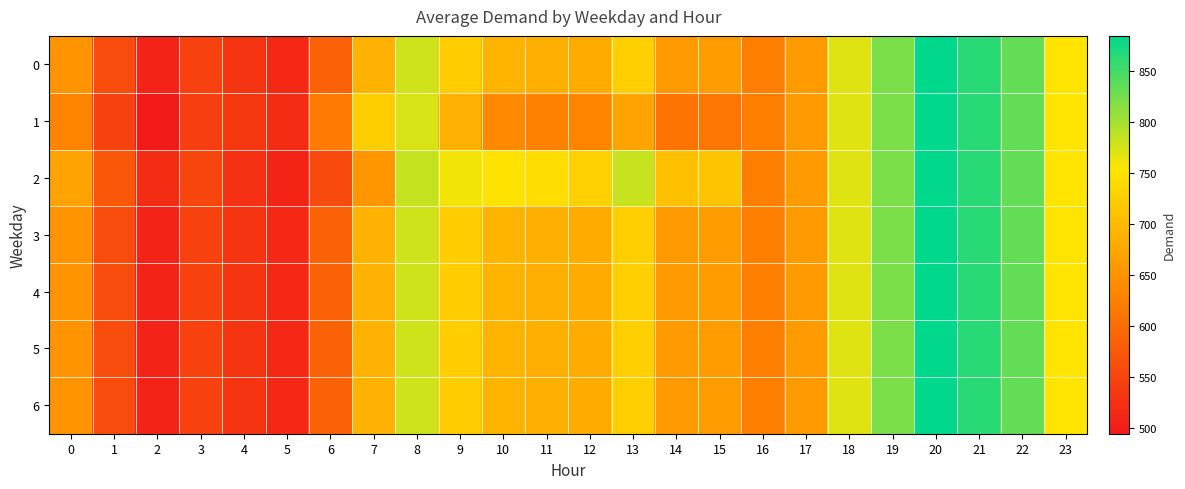

Rank the series by their maximum value, from lowest to highest.

0, 1, 2, 3, 4, 5, 6